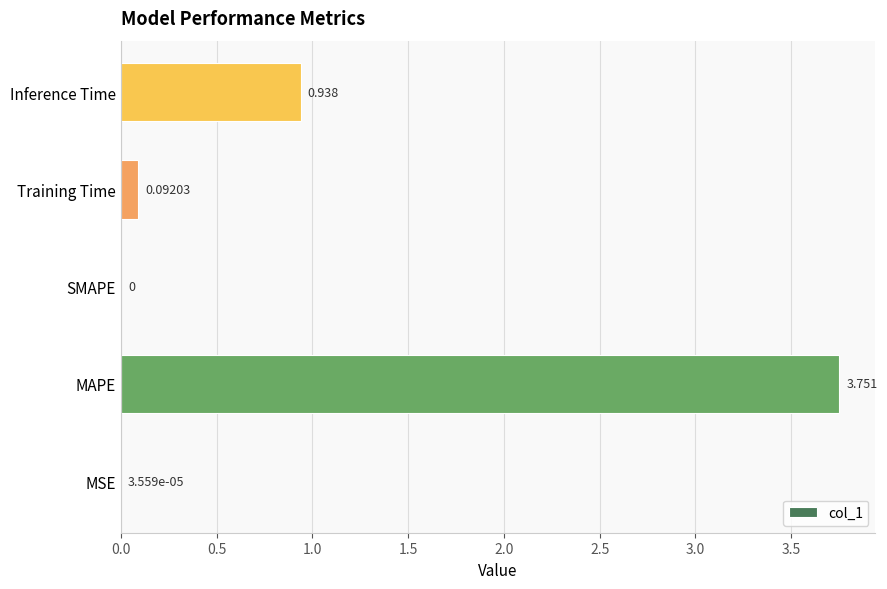

At which category does the chart reach its peak across all series?

MAPE